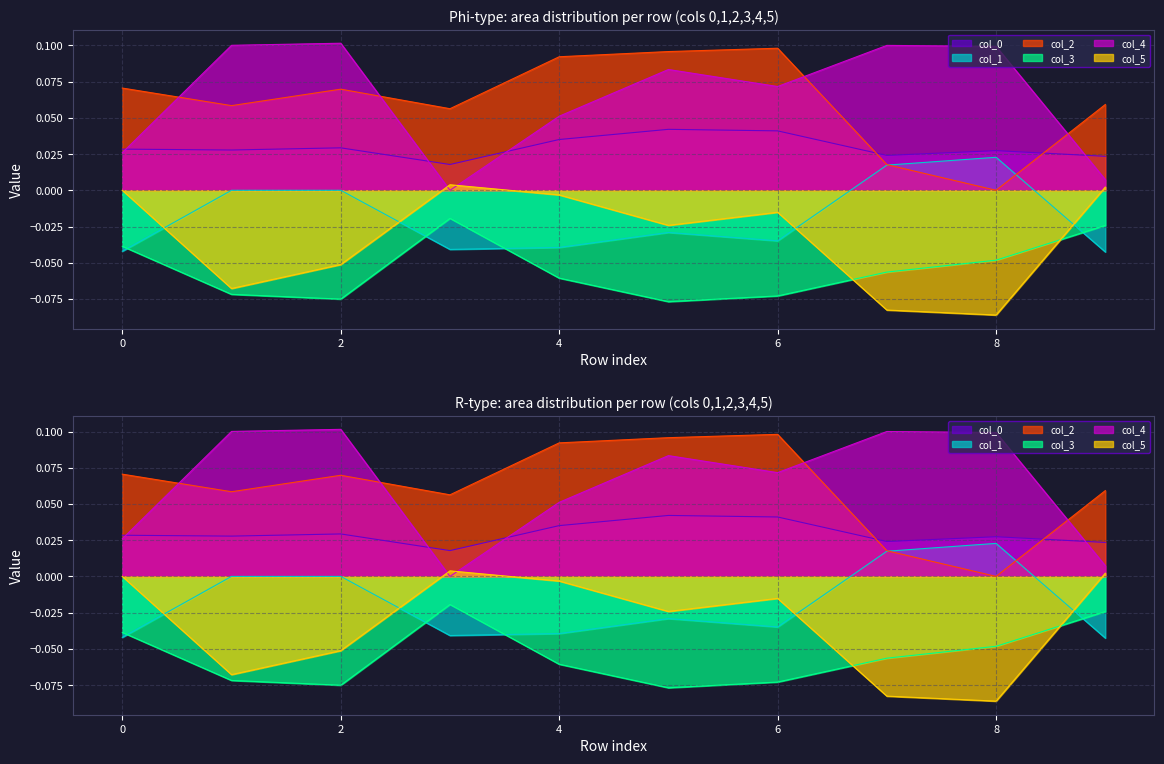

What is the sum of all 0 values?

0.3